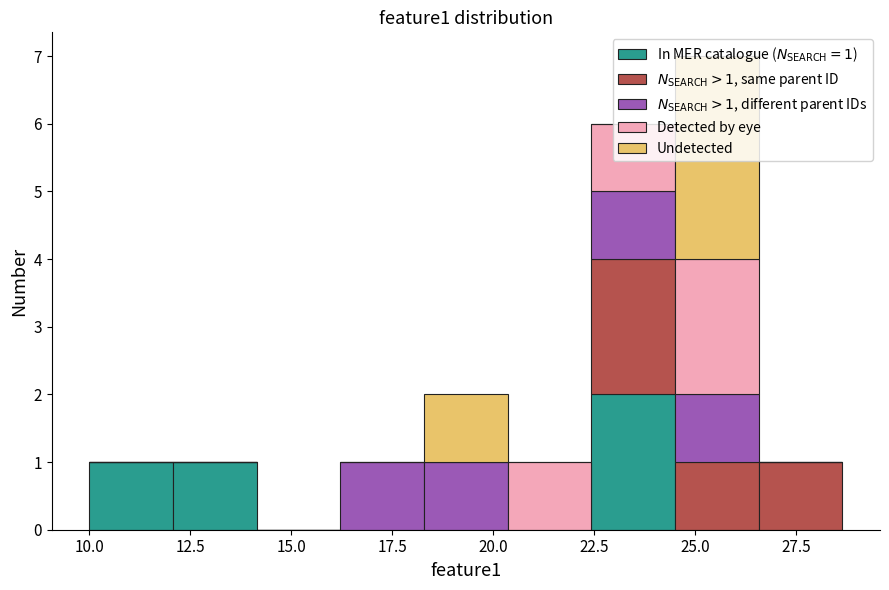

Which range on the x-axis has the tallest stacked bar (by total height)?

24.5 to 26.5